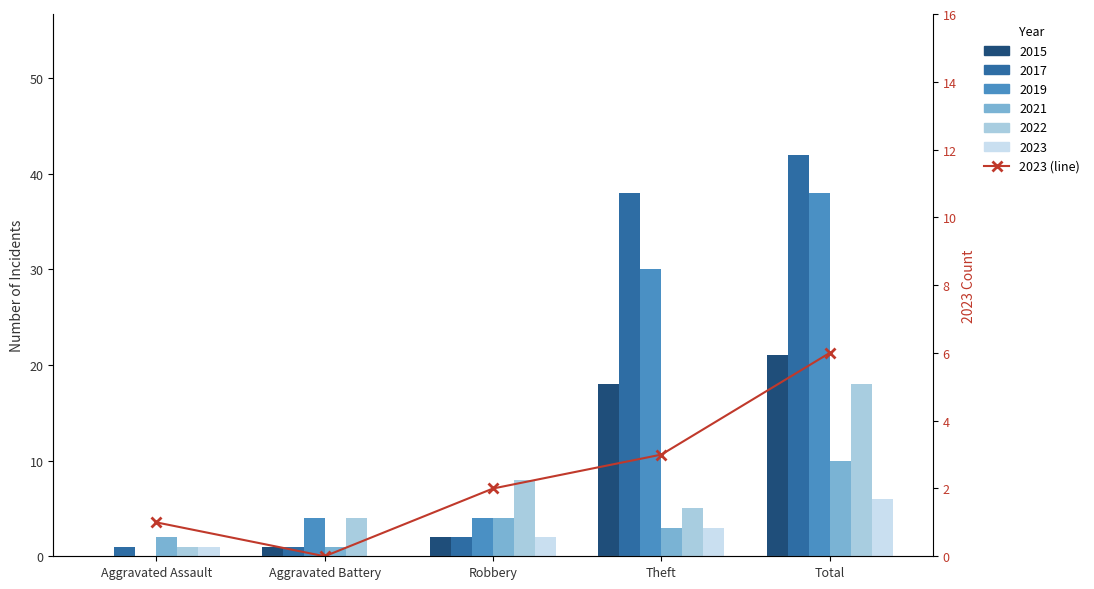

List the labels in order of value, largest first.

Total, Theft, Robbery, Aggravated Assault, Aggravated Battery